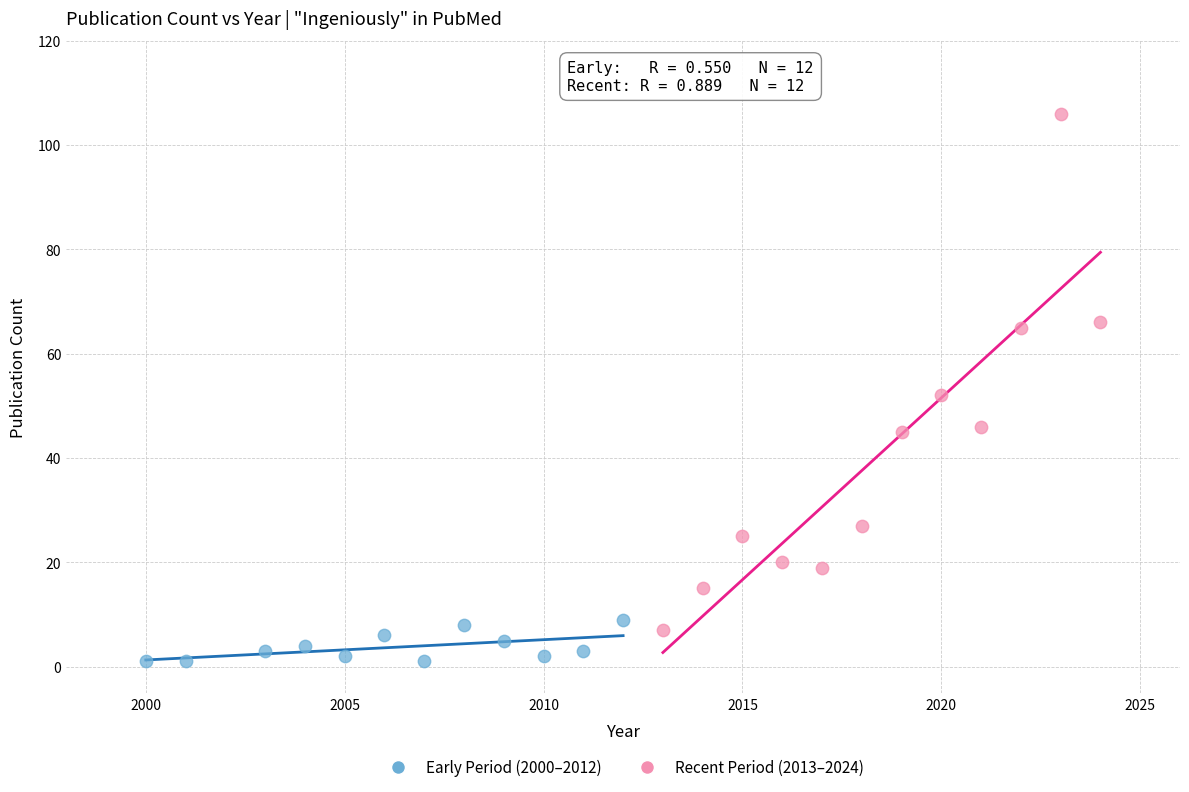

Which series reaches the minimum Y coordinate?

Early Period (2000–2012)